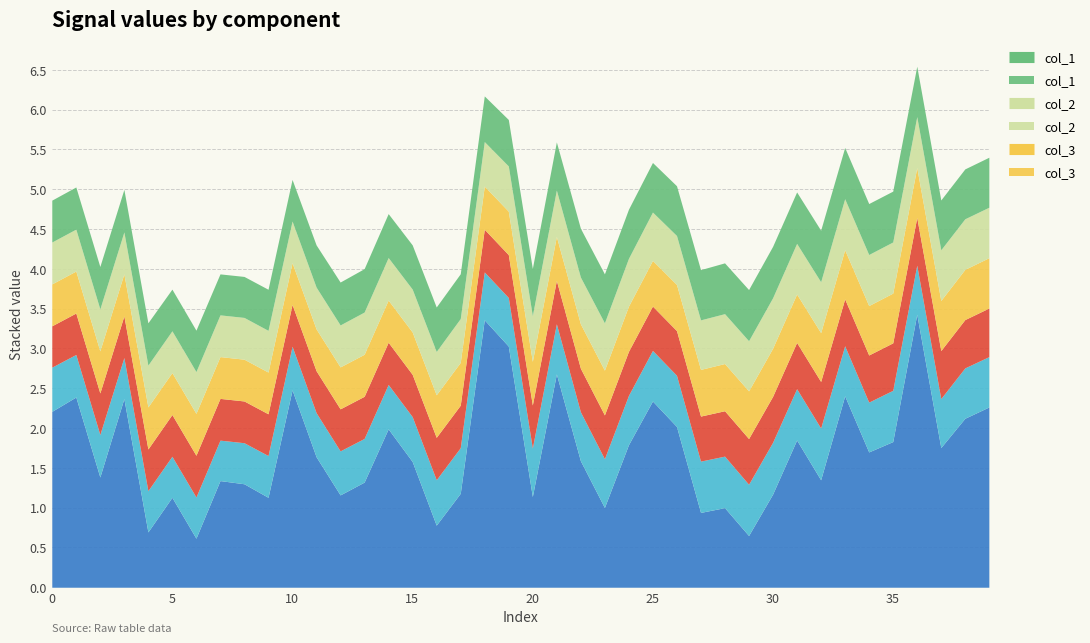

Where is col_6 nearest to the value 2?

14